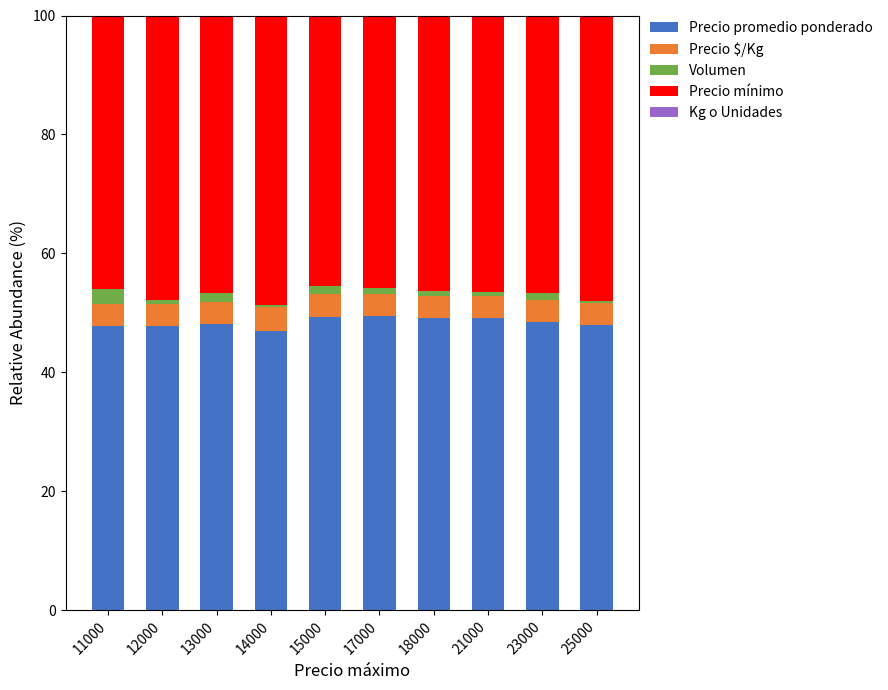

What is the highest value of the Precio promedio ponderado series?

49.4